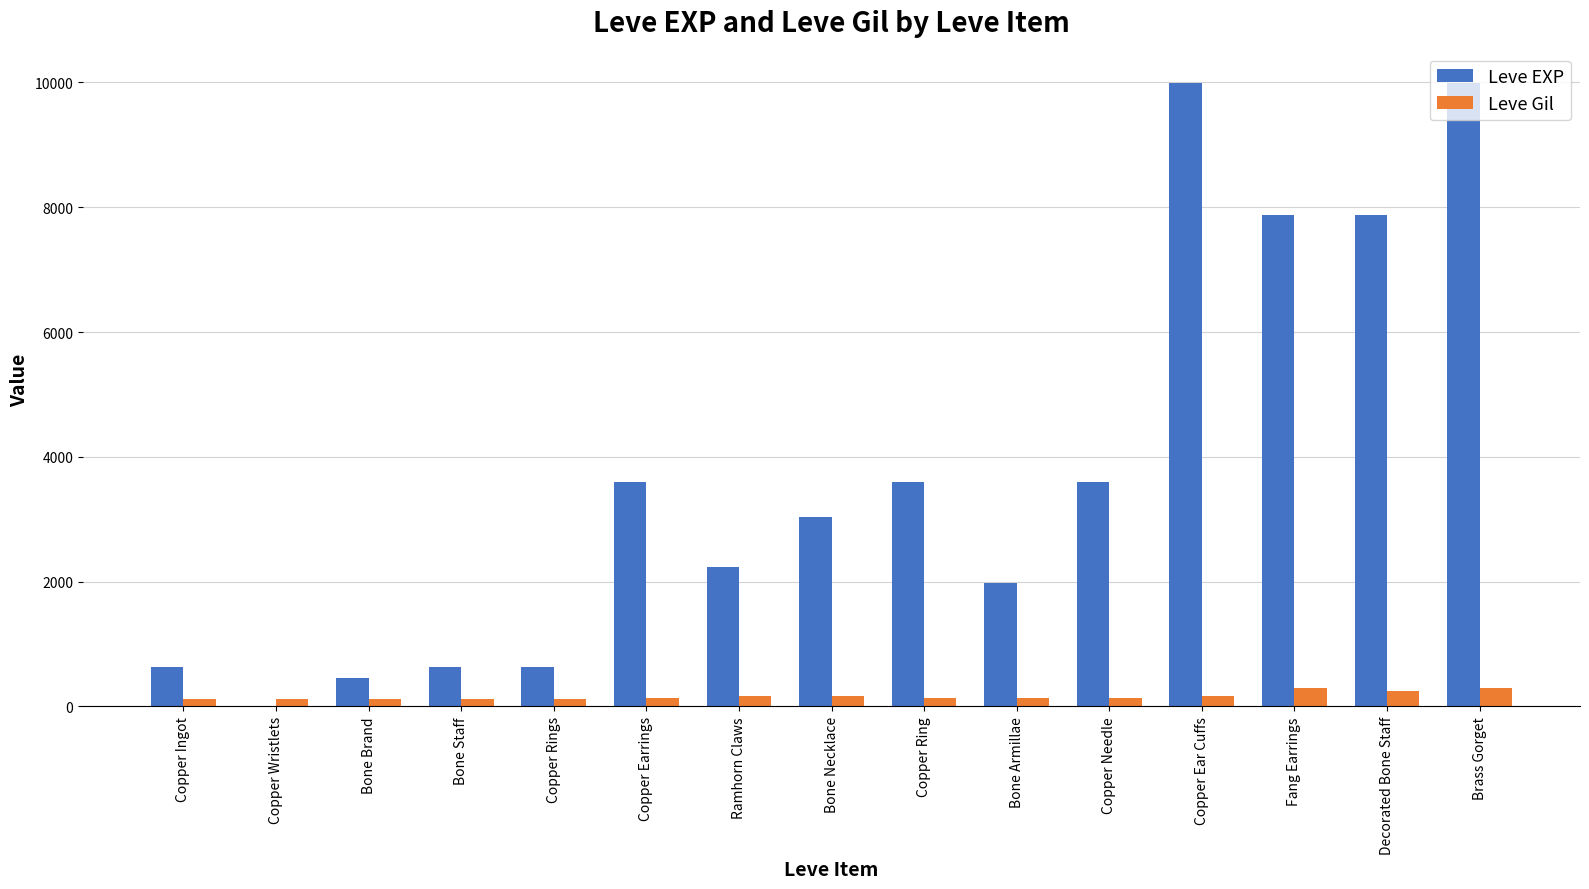

Is the value of Leve Gil at Brass Gorget greater than the value of Leve EXP at Copper Ring?

No